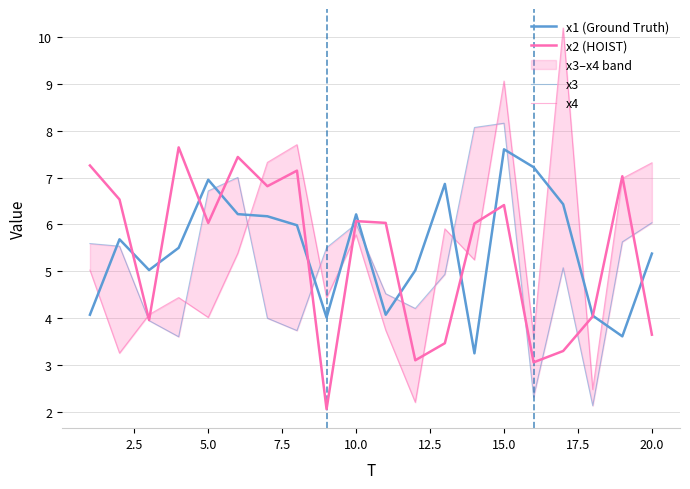

How many values in the x4 series exceed 5?

11